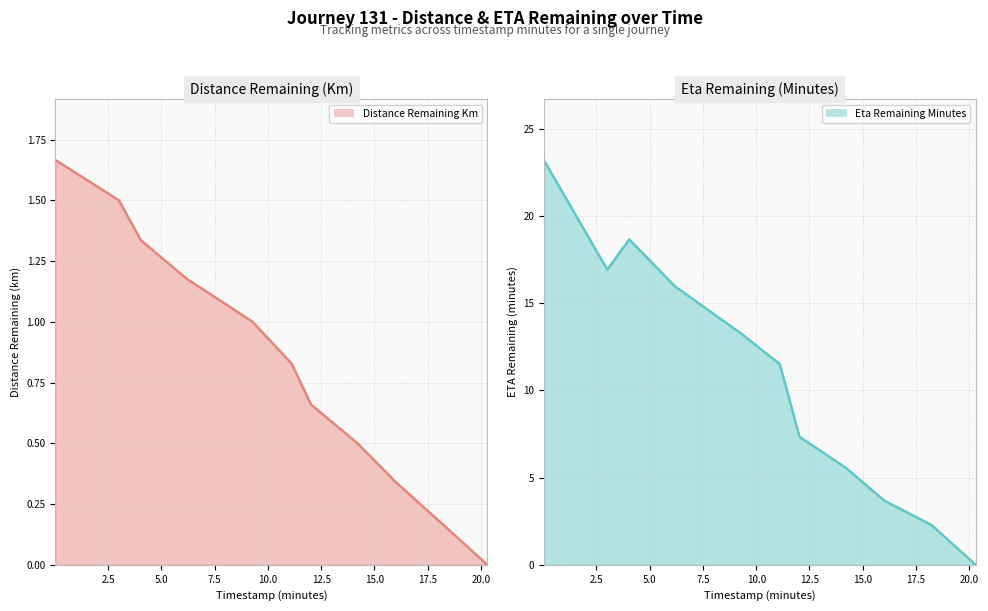

What are all the series names shown in the legend?

distance_remaining_km (line), eta_remaining_minutes (line)